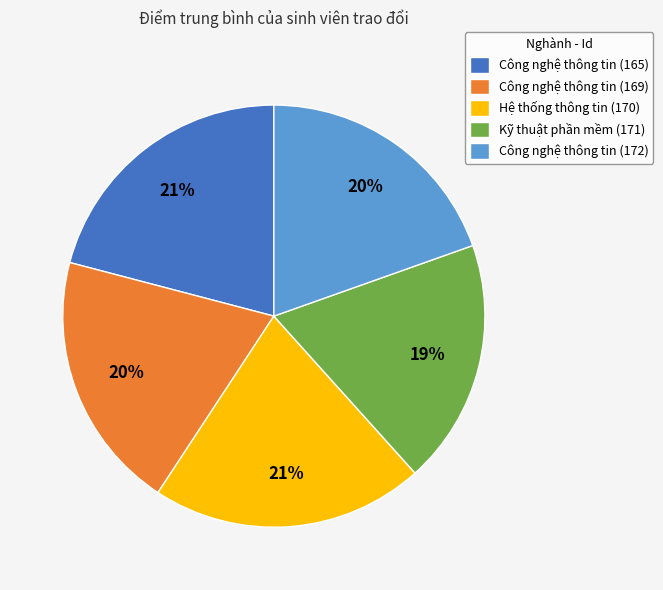

Combined, do Hệ thống thông tin (170) and Kỹ thuật phần mềm (171) account for over 50%?

No